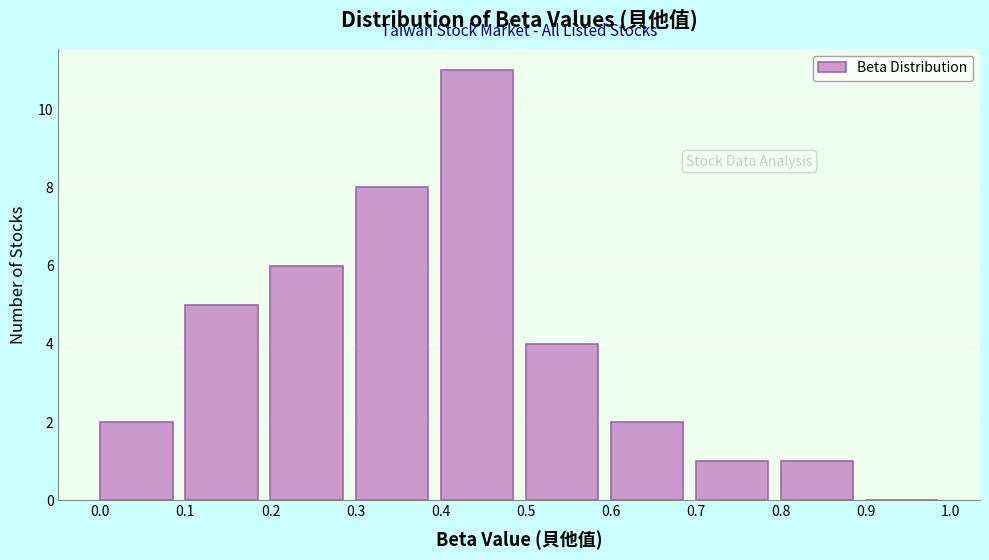

Over which range of the x-axis is the bar tallest?

0.4 to 0.5